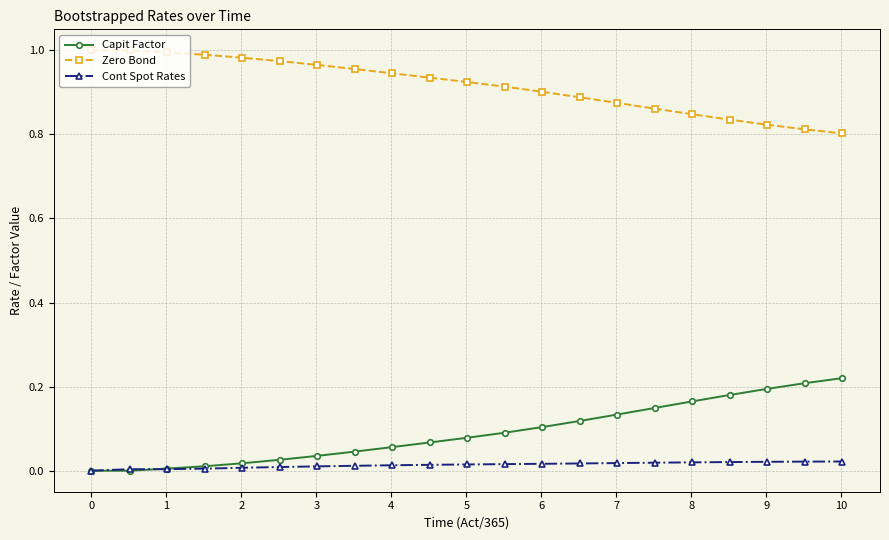

Rank the series by their maximum value, from highest to lowest.

Zero Bond, Capit Factor, Cont Spot Rates